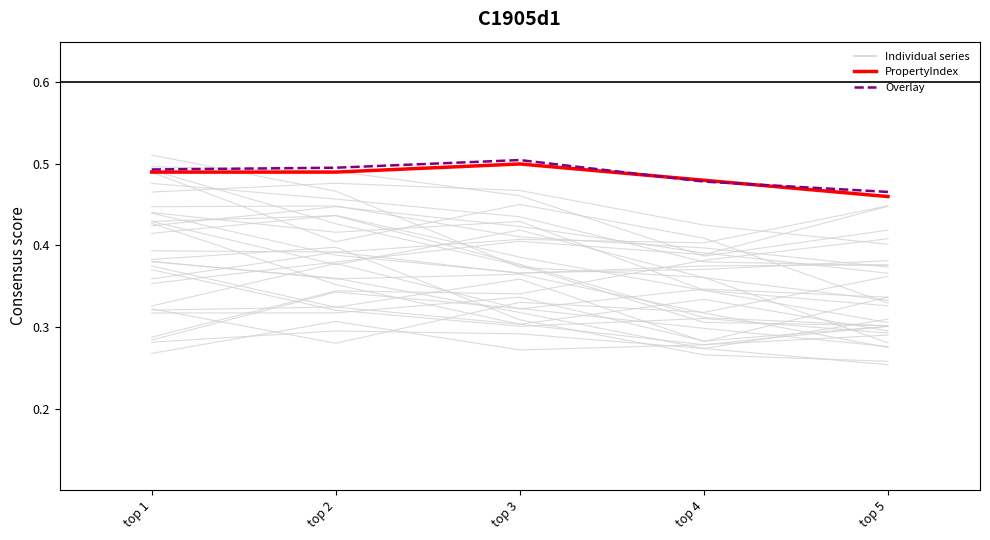

How many values are between 0 and 1?

5